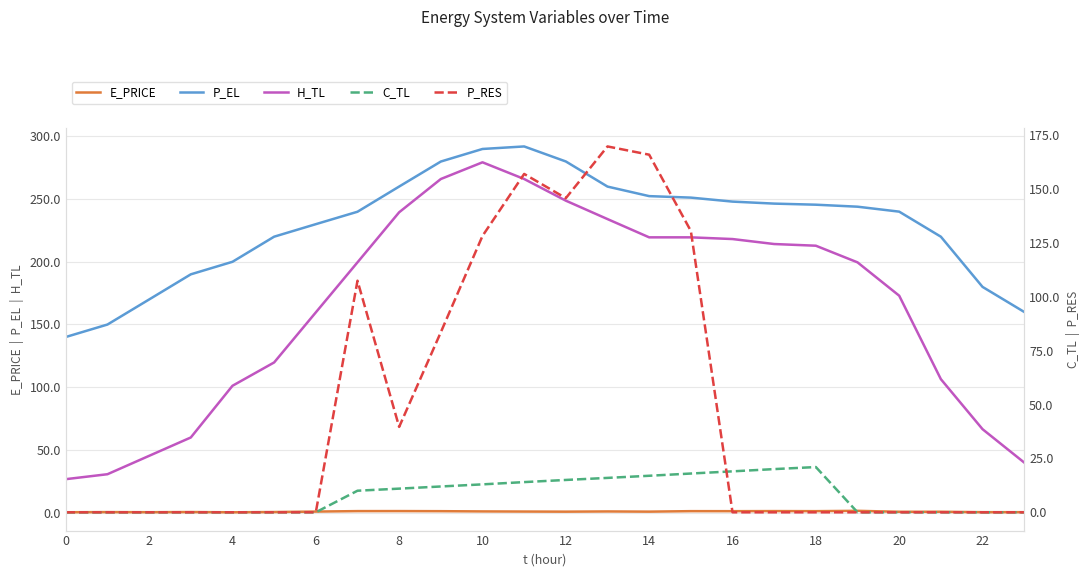

What is the sum of all P_RES values?

1127.5